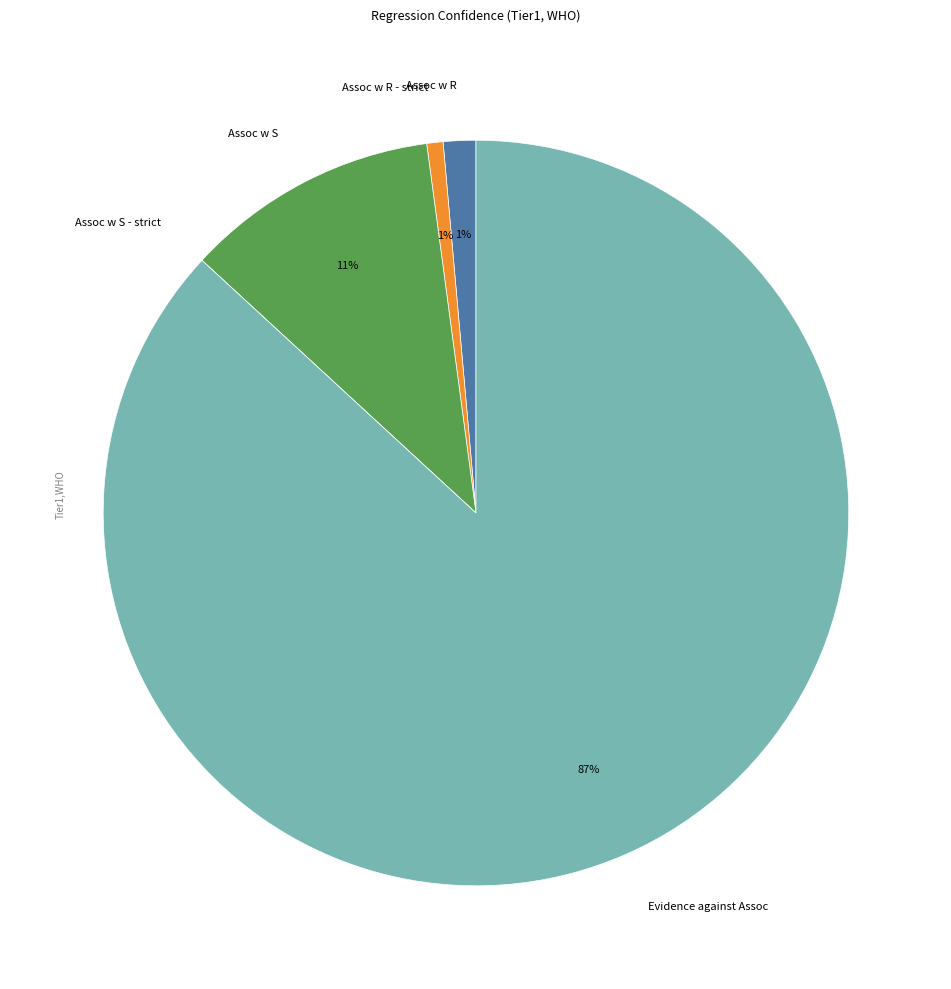

What is the majority slice?

Evidence against Assoc